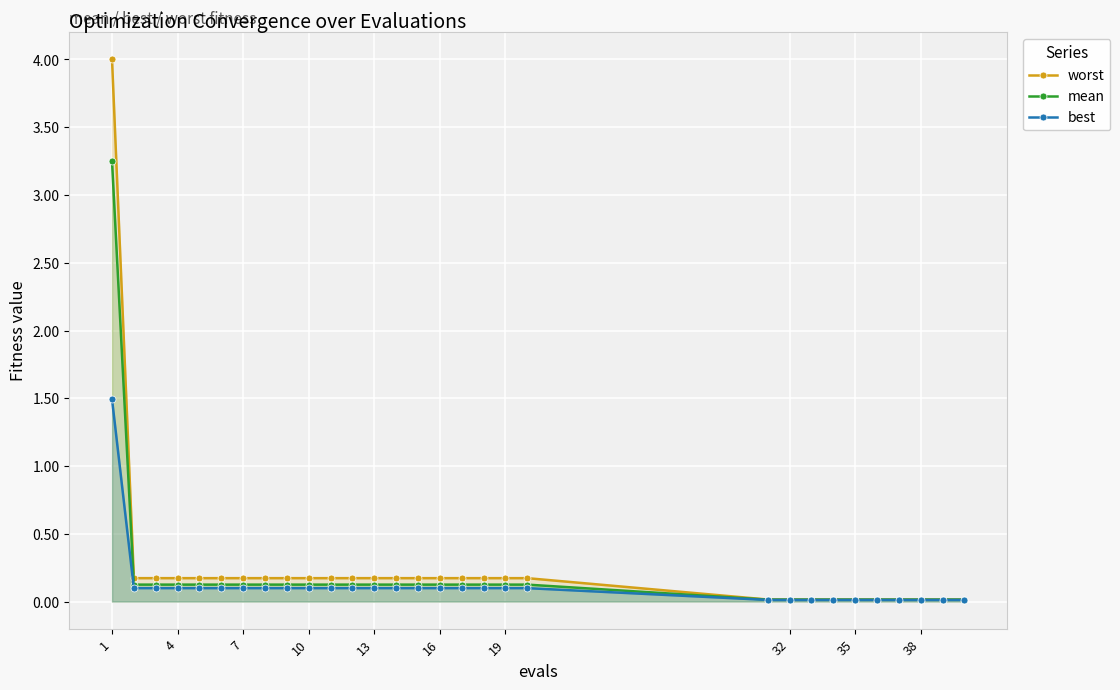

At how many categories does at least one series exceed 0?

30